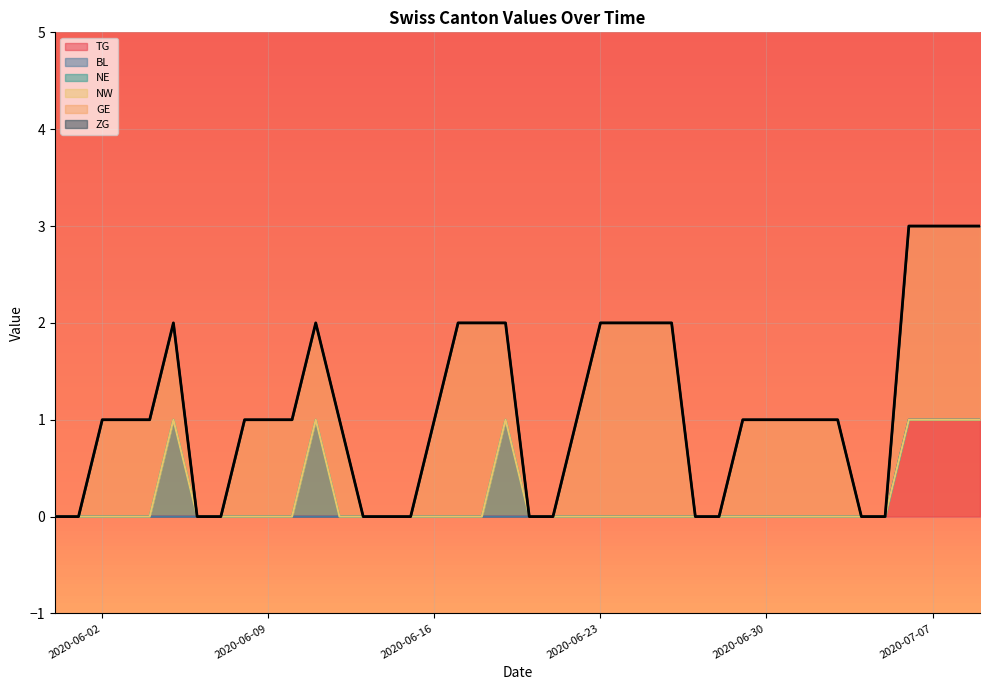

Count the number of data series in this chart.

6